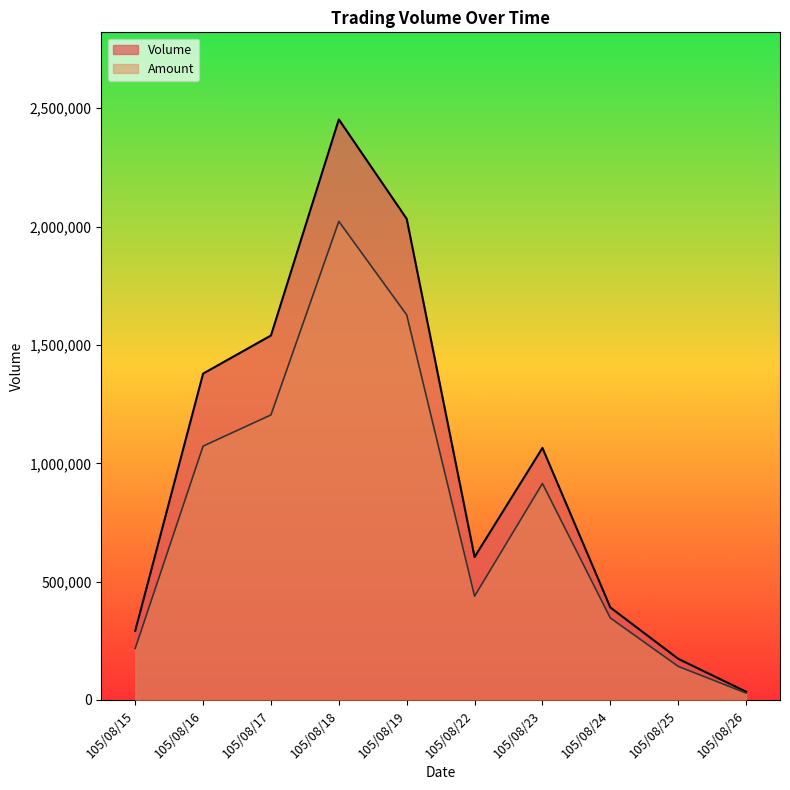

At 105/08/22, list the series in order from largest to smallest.

Volume, Amount